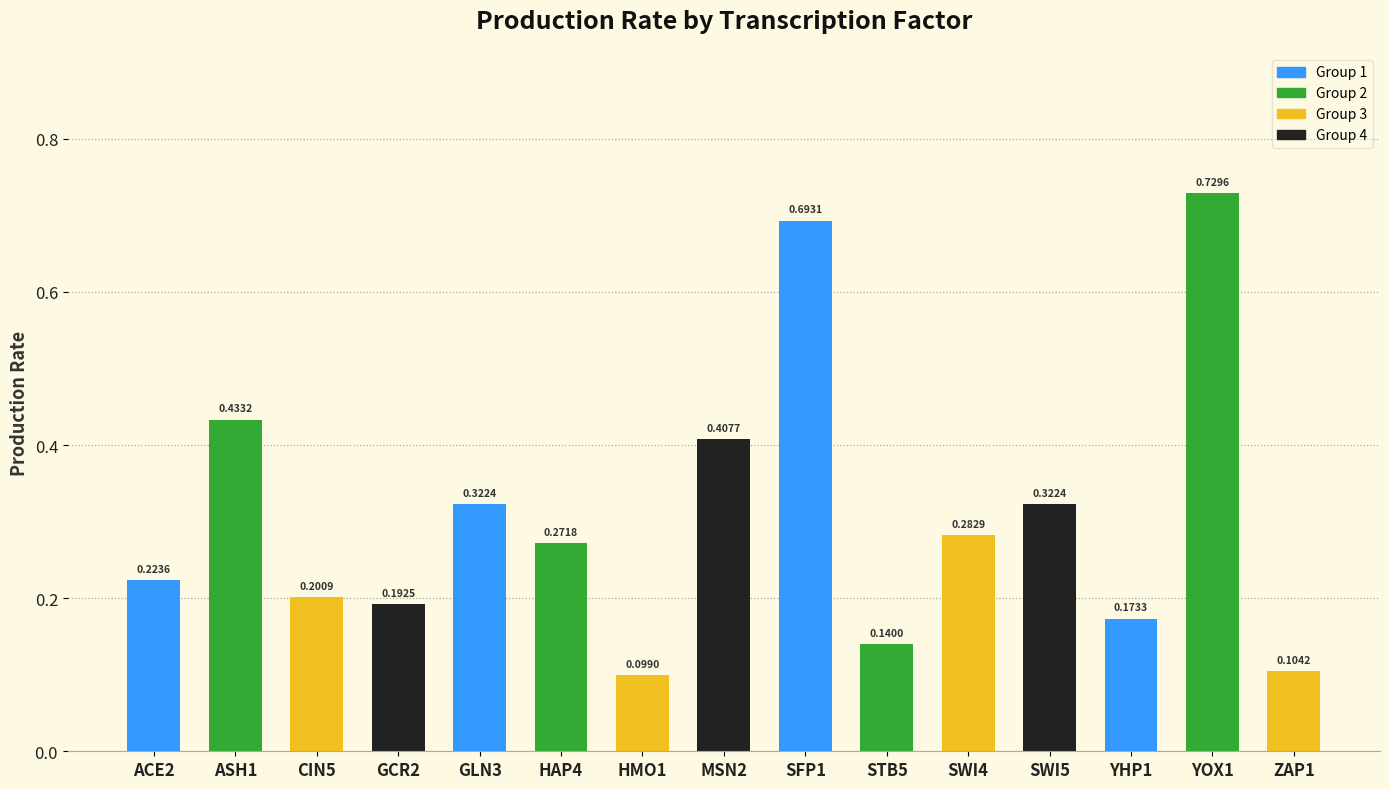

What is the difference between the maximum and second lowest values?

0.6